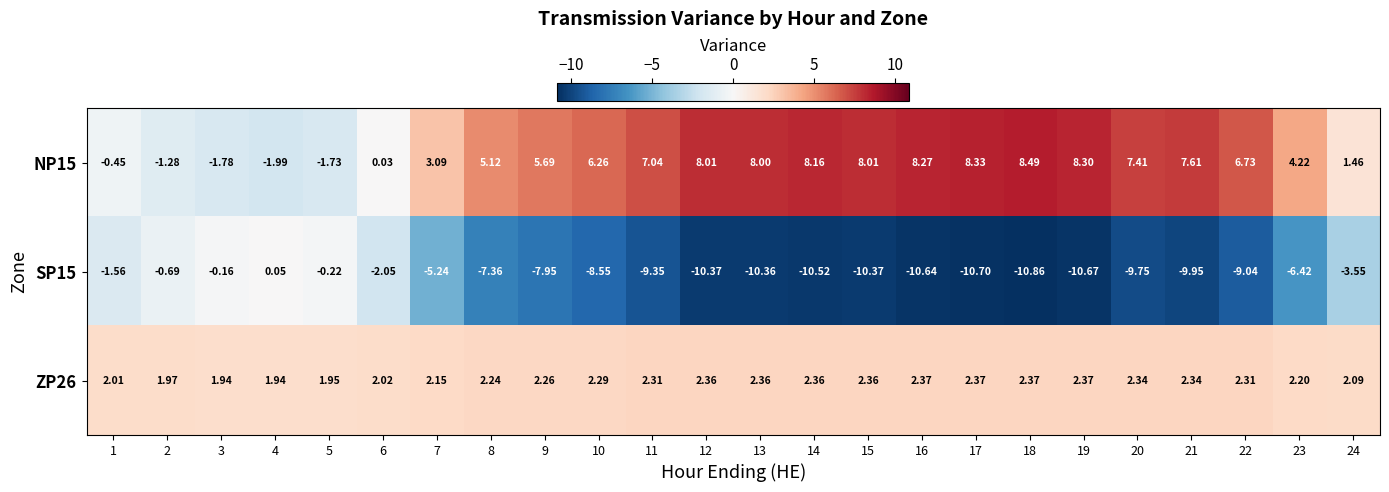

How many data points in ZP26 are above 2?

20